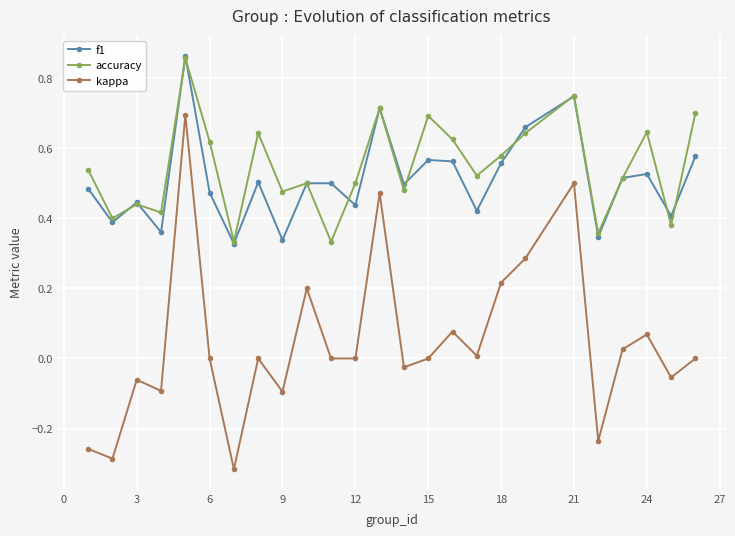

Which series has the widest spread of values?

kappa